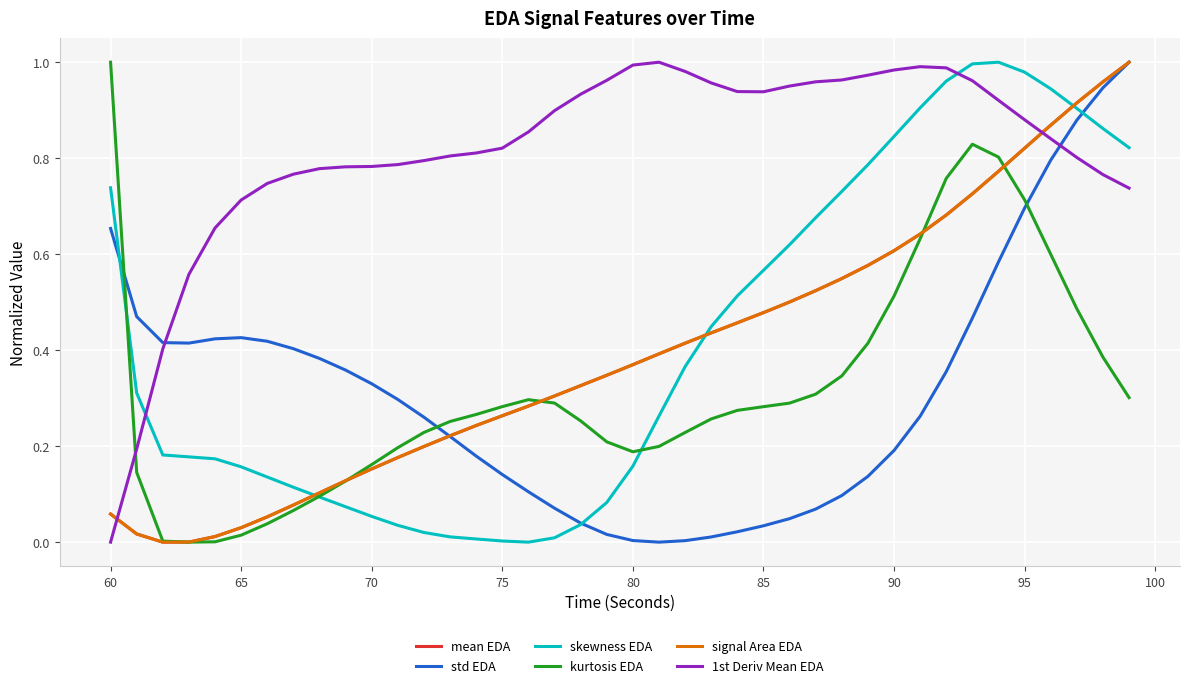

How many times do kurtosis EDA and std EDA cross each other?

3